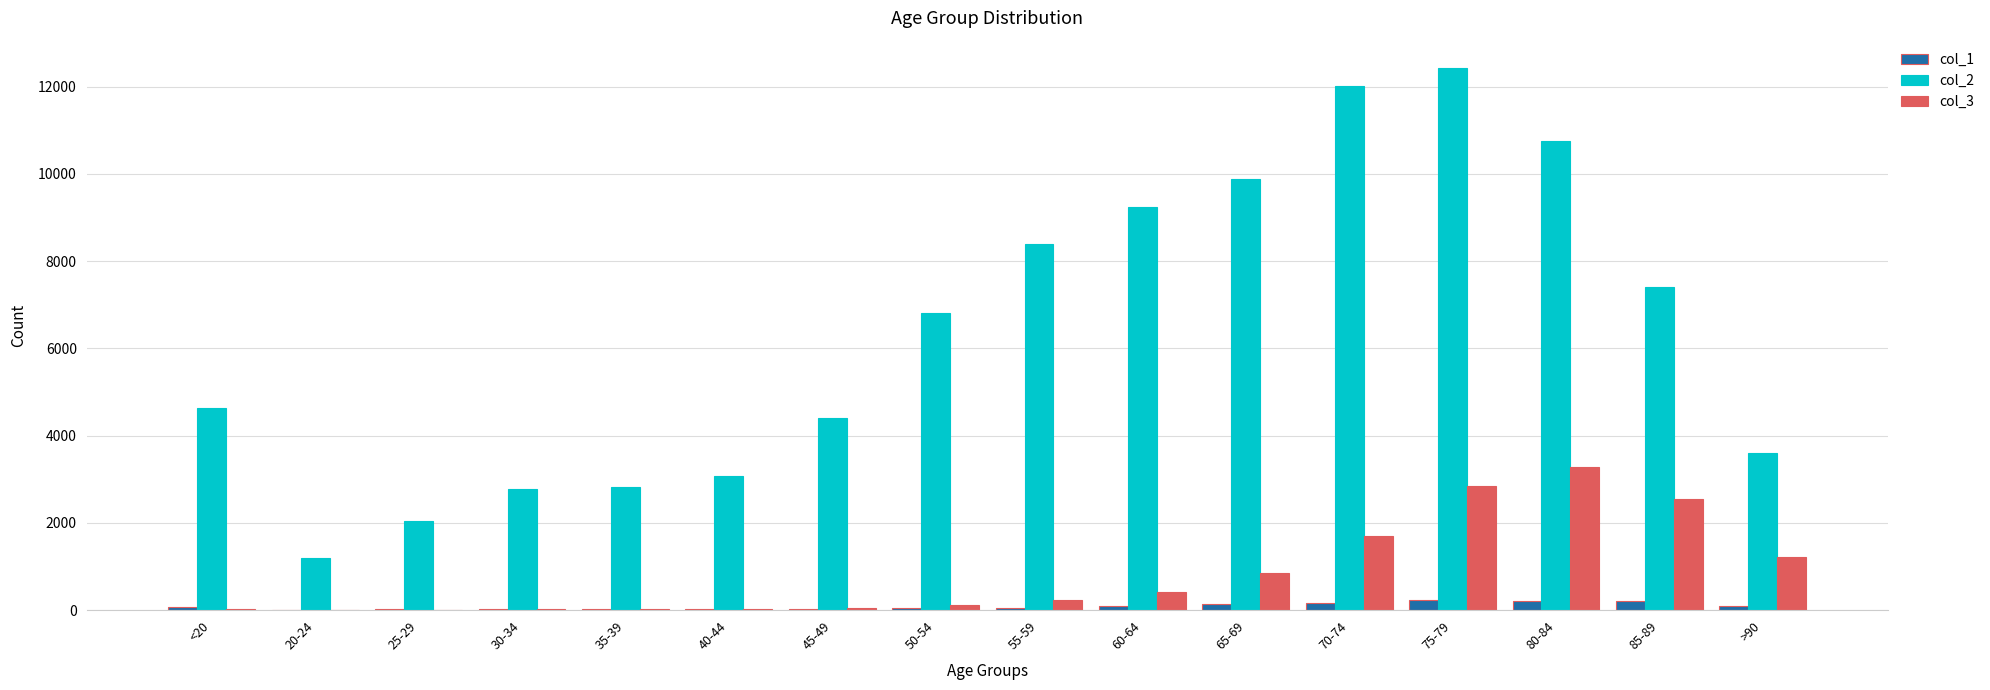

Is the value of col_3 at 20-24 greater than the value of col_2 at 80-84?

No